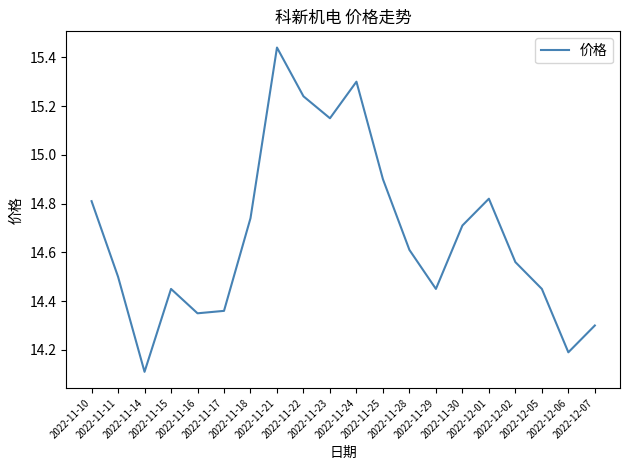

At which label is the value closest to 14?

2022-11-14